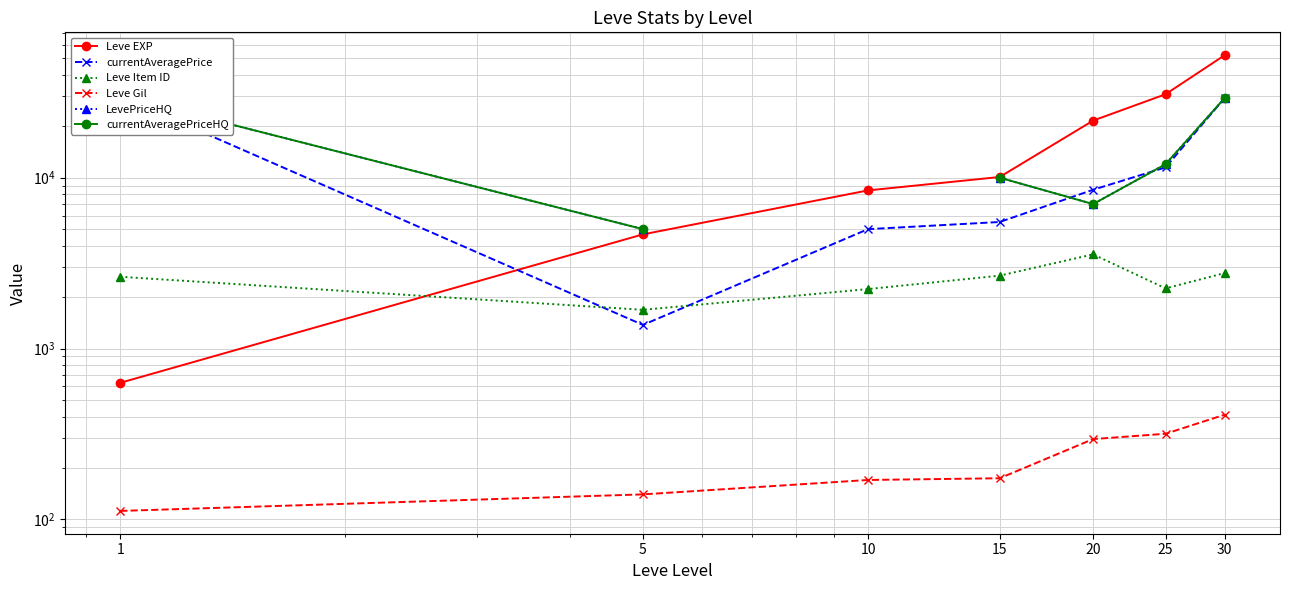

In Leve Item ID, how many points are lower than both neighbors (excluding endpoints)?

2